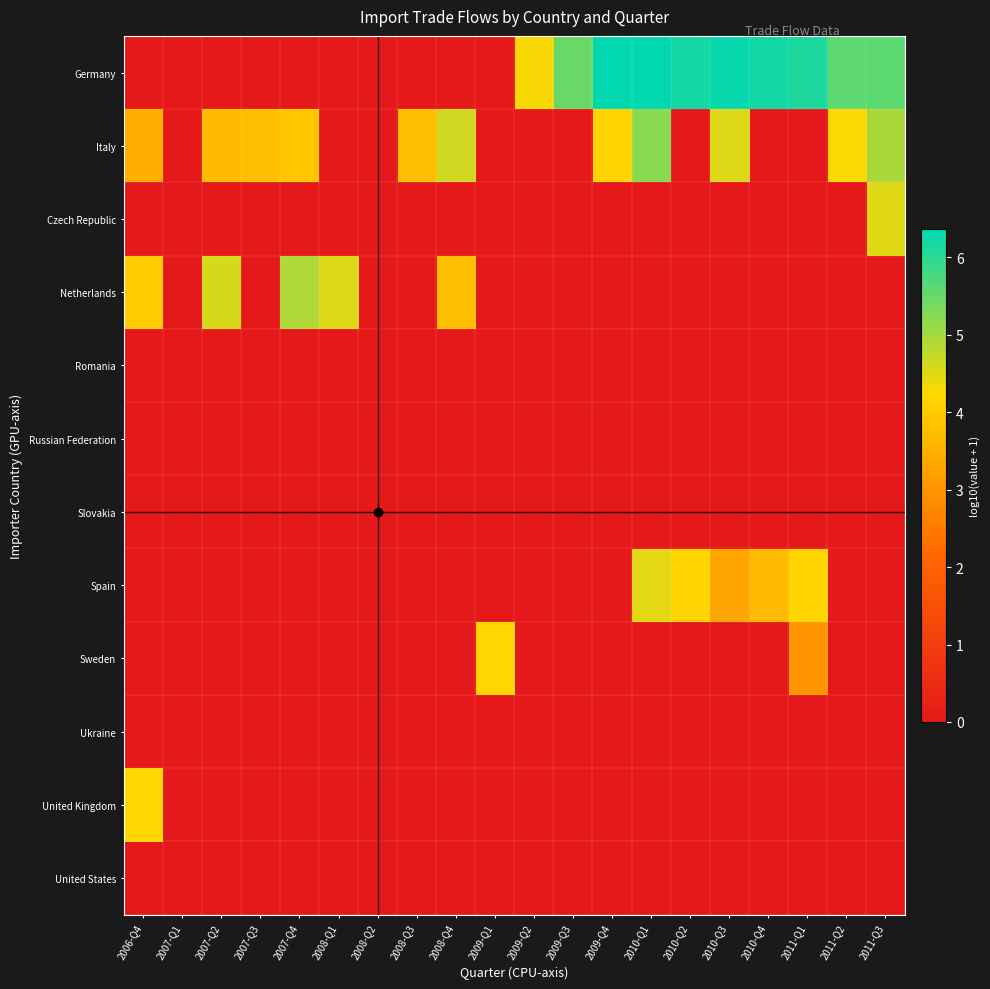

Reading right to left, transcribe all the data shown in this chart.

Germany: 2011-Q3=5.6	2011-Q2=5.6	2011-Q1=6.1	2010-Q4=6.2	2010-Q3=6.3	2010-Q2=6.2	2010-Q1=6.4	2009-Q4=6.3	2009-Q3=5.5	2009-Q2=4.3	2009-Q1=0.0	2008-Q4=0.0	2008-Q3=0.0	2008-Q2=0.0	2008-Q1=0.0	2007-Q4=0.0	2007-Q3=0.0	2007-Q2=0.0	2007-Q1=0.0	2006-Q4=0.0
Italy: 2011-Q3=4.9	2011-Q2=4.3	2011-Q1=0.0	2010-Q4=0.0	2010-Q3=4.5	2010-Q2=0.0	2010-Q1=5.2	2009-Q4=4.2	2009-Q3=0.0	2009-Q2=0.0	2009-Q1=0.0	2008-Q4=4.6	2008-Q3=3.8	2008-Q2=0.0	2008-Q1=0.0	2007-Q4=3.9	2007-Q3=3.8	2007-Q2=3.7	2007-Q1=0.0	2006-Q4=3.5
Czech Republic: 2011-Q3=4.5	2011-Q2=0.0	2011-Q1=0.0	2010-Q4=0.0	2010-Q3=0.0	2010-Q2=0.0	2010-Q1=0.0	2009-Q4=0.0	2009-Q3=0.0	2009-Q2=0.0	2009-Q1=0.0	2008-Q4=0.0	2008-Q3=0.0	2008-Q2=0.0	2008-Q1=0.0	2007-Q4=0.0	2007-Q3=0.0	2007-Q2=0.0	2007-Q1=0.0	2006-Q4=0.0
Netherlands: 2011-Q3=0.0	2011-Q2=0.0	2011-Q1=0.0	2010-Q4=0.0	2010-Q3=0.0	2010-Q2=0.0	2010-Q1=0.0	2009-Q4=0.0	2009-Q3=0.0	2009-Q2=0.0	2009-Q1=0.0	2008-Q4=3.8	2008-Q3=0.0	2008-Q2=0.0	2008-Q1=4.5	2007-Q4=4.9	2007-Q3=0.0	2007-Q2=4.6	2007-Q1=0.0	2006-Q4=4.0
Romania: 2011-Q3=0.0	2011-Q2=0.0	2011-Q1=0.0	2010-Q4=0.0	2010-Q3=0.0	2010-Q2=0.0	2010-Q1=0.0	2009-Q4=0.0	2009-Q3=0.0	2009-Q2=0.0	2009-Q1=0.0	2008-Q4=0.0	2008-Q3=0.0	2008-Q2=0.0	2008-Q1=0.0	2007-Q4=0.0	2007-Q3=0.0	2007-Q2=0.0	2007-Q1=0.0	2006-Q4=0.0
Russian Federation: 2011-Q3=0.0	2011-Q2=0.0	2011-Q1=0.0	2010-Q4=0.0	2010-Q3=0.0	2010-Q2=0.0	2010-Q1=0.0	2009-Q4=0.0	2009-Q3=0.0	2009-Q2=0.0	2009-Q1=0.0	2008-Q4=0.0	2008-Q3=0.0	2008-Q2=0.0	2008-Q1=0.0	2007-Q4=0.0	2007-Q3=0.0	2007-Q2=0.0	2007-Q1=0.0	2006-Q4=0.0
Slovakia: 2011-Q3=0.0	2011-Q2=0.0	2011-Q1=0.0	2010-Q4=0.0	2010-Q3=0.0	2010-Q2=0.0	2010-Q1=0.0	2009-Q4=0.0	2009-Q3=0.0	2009-Q2=0.0	2009-Q1=0.0	2008-Q4=0.0	2008-Q3=0.0	2008-Q2=0.0	2008-Q1=0.0	2007-Q4=0.0	2007-Q3=0.0	2007-Q2=0.0	2007-Q1=0.0	2006-Q4=0.0
Spain: 2011-Q3=0.0	2011-Q2=0.0	2011-Q1=4.2	2010-Q4=3.7	2010-Q3=3.3	2010-Q2=4.2	2010-Q1=4.5	2009-Q4=0.0	2009-Q3=0.0	2009-Q2=0.0	2009-Q1=0.0	2008-Q4=0.0	2008-Q3=0.0	2008-Q2=0.0	2008-Q1=0.0	2007-Q4=0.0	2007-Q3=0.0	2007-Q2=0.0	2007-Q1=0.0	2006-Q4=0.0
Sweden: 2011-Q3=0.0	2011-Q2=0.0	2011-Q1=3.0	2010-Q4=0.0	2010-Q3=0.0	2010-Q2=0.0	2010-Q1=0.0	2009-Q4=0.0	2009-Q3=0.0	2009-Q2=0.0	2009-Q1=4.2	2008-Q4=0.0	2008-Q3=0.0	2008-Q2=0.0	2008-Q1=0.0	2007-Q4=0.0	2007-Q3=0.0	2007-Q2=0.0	2007-Q1=0.0	2006-Q4=0.0
Ukraine: 2011-Q3=0.0	2011-Q2=0.0	2011-Q1=0.0	2010-Q4=0.0	2010-Q3=0.0	2010-Q2=0.0	2010-Q1=0.0	2009-Q4=0.0	2009-Q3=0.0	2009-Q2=0.0	2009-Q1=0.0	2008-Q4=0.0	2008-Q3=0.0	2008-Q2=0.0	2008-Q1=0.0	2007-Q4=0.0	2007-Q3=0.0	2007-Q2=0.0	2007-Q1=0.0	2006-Q4=0.0
United Kingdom: 2011-Q3=0.0	2011-Q2=0.0	2011-Q1=0.0	2010-Q4=0.0	2010-Q3=0.0	2010-Q2=0.0	2010-Q1=0.0	2009-Q4=0.0	2009-Q3=0.0	2009-Q2=0.0	2009-Q1=0.0	2008-Q4=0.0	2008-Q3=0.0	2008-Q2=0.0	2008-Q1=0.0	2007-Q4=0.0	2007-Q3=0.0	2007-Q2=0.0	2007-Q1=0.0	2006-Q4=4.2
United States: 2011-Q3=0.0	2011-Q2=0.0	2011-Q1=0.0	2010-Q4=0.0	2010-Q3=0.0	2010-Q2=0.0	2010-Q1=0.0	2009-Q4=0.0	2009-Q3=0.0	2009-Q2=0.0	2009-Q1=0.0	2008-Q4=0.0	2008-Q3=0.0	2008-Q2=0.0	2008-Q1=0.0	2007-Q4=0.0	2007-Q3=0.0	2007-Q2=0.0	2007-Q1=0.0	2006-Q4=0.0